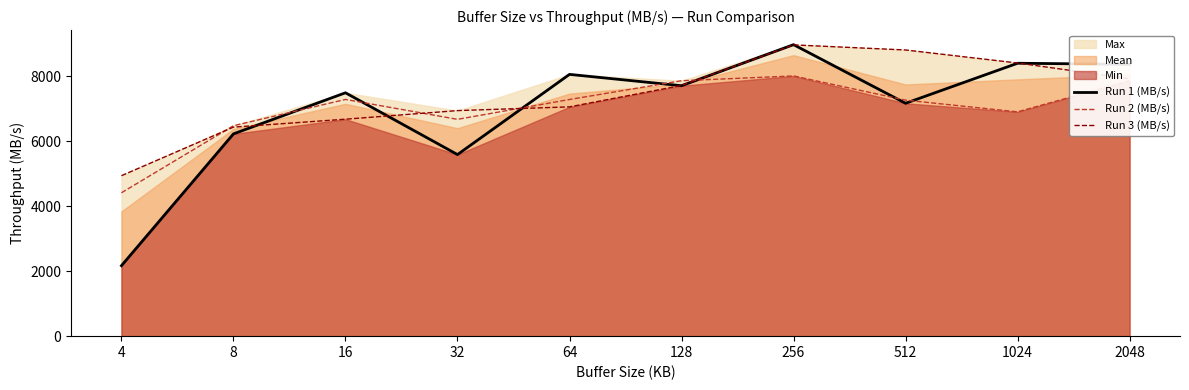

Where do Run 3 (MB/s) and Run 1 (MB/s) first cross each other?

8 and 16